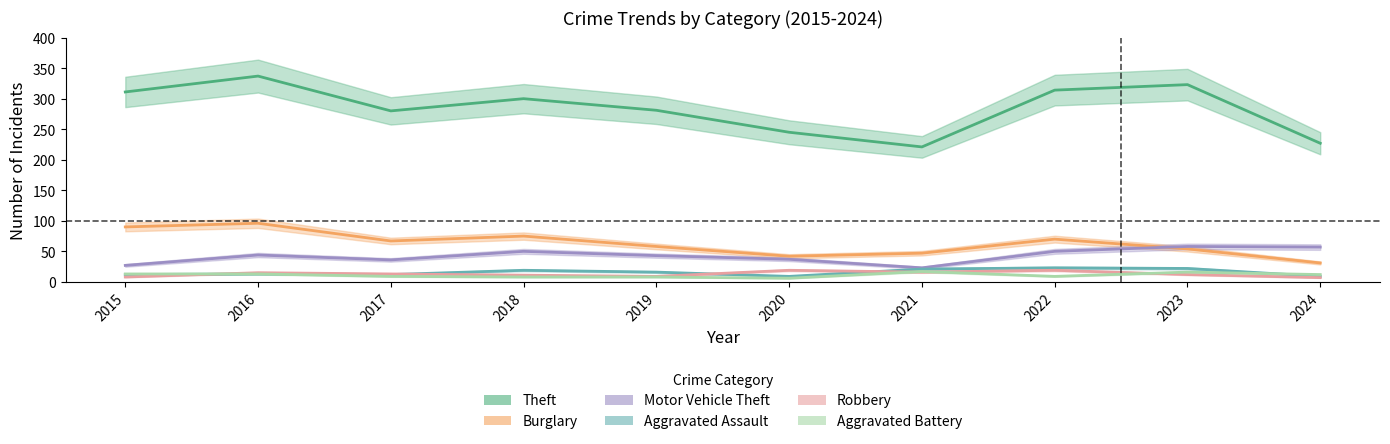

What is the sum of all Aggravated Assault values?

156